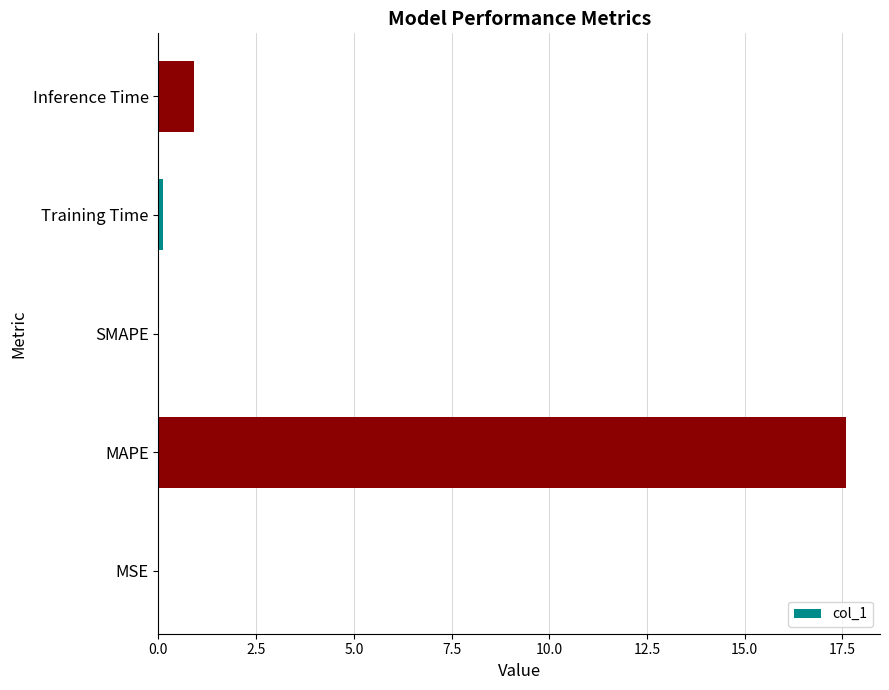

What is the average value?

3.7